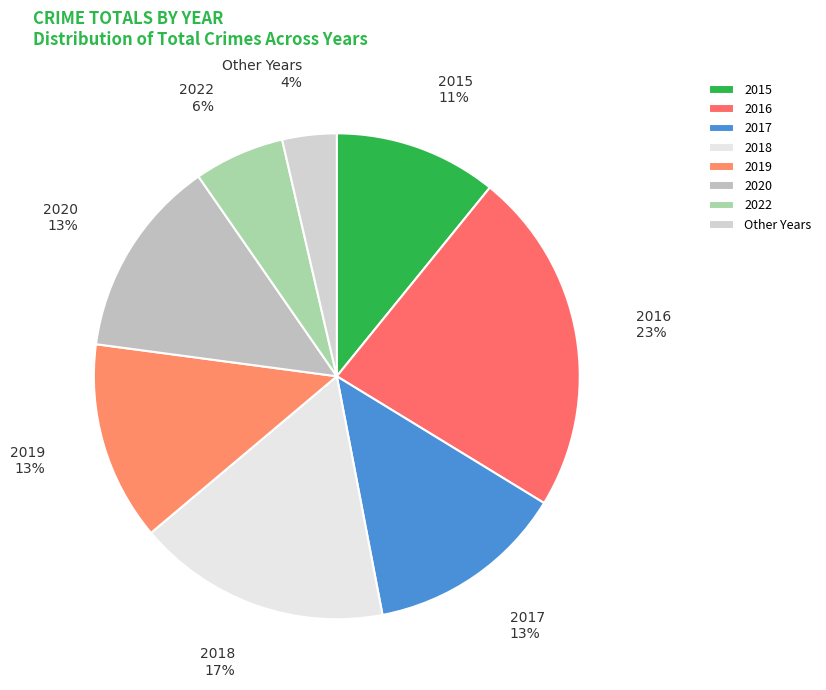

Which slice is the largest?

2016